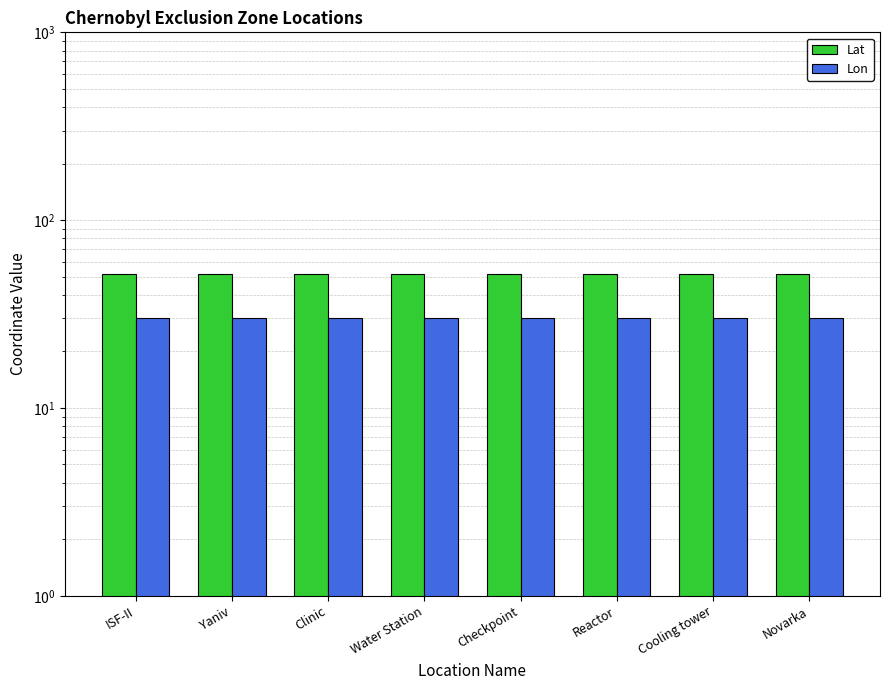

Reading left to right, transcribe all the data shown in this chart.

Lat: ISF-II=51.4	Yaniv=51.4	Clinic=51.4	Water Station=51.4	Checkpoint=51.4	Reactor=51.4	Cooling tower=51.4	Novarka=51.4
Lon: ISF-II=30.1	Yaniv=30.1	Clinic=30.1	Water Station=30.1	Checkpoint=30.1	Reactor=30.1	Cooling tower=30.1	Novarka=30.1